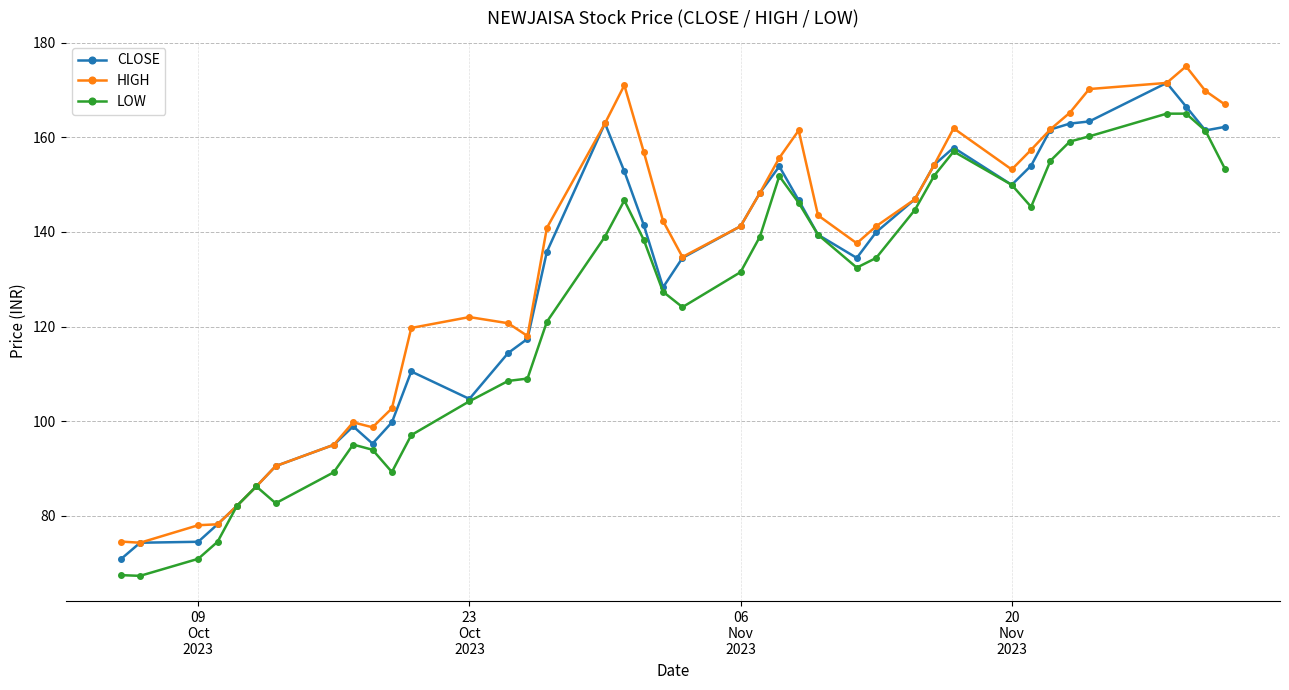

What is the value of the HIGH point at the 24th from the left?

155.7